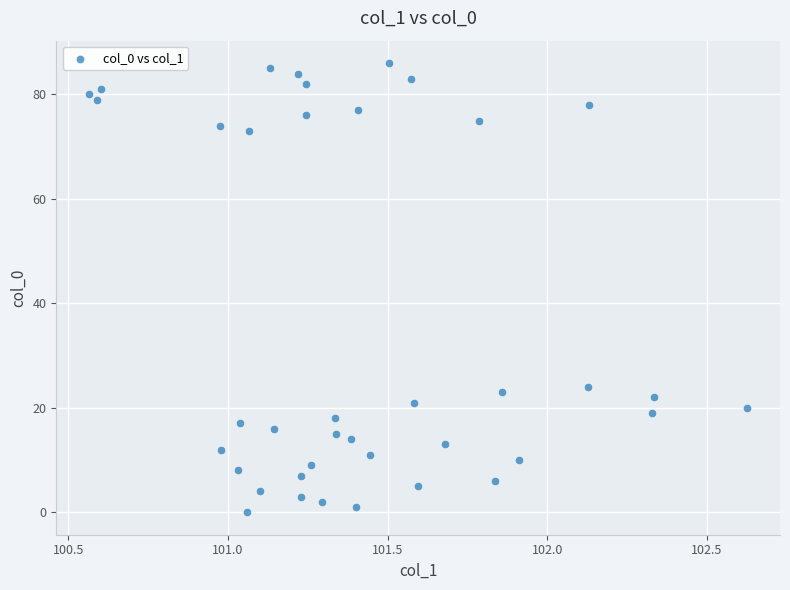

What is the range of Y values (max minus min)?

86